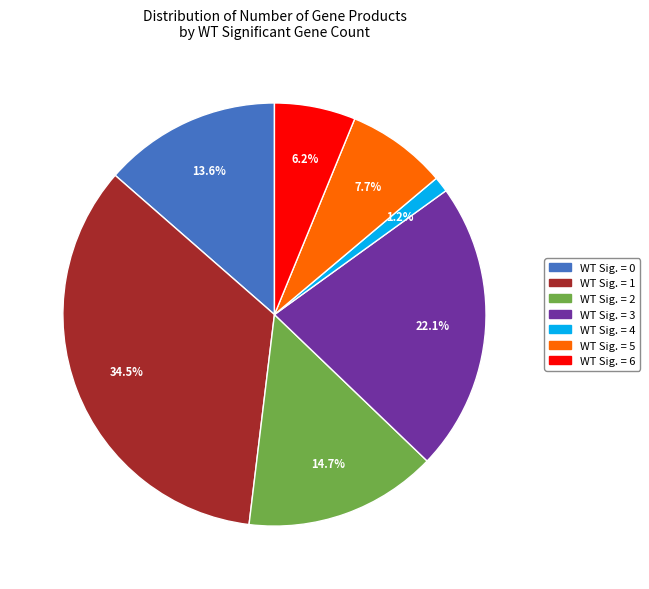

Count the number of slices in the pie.

7